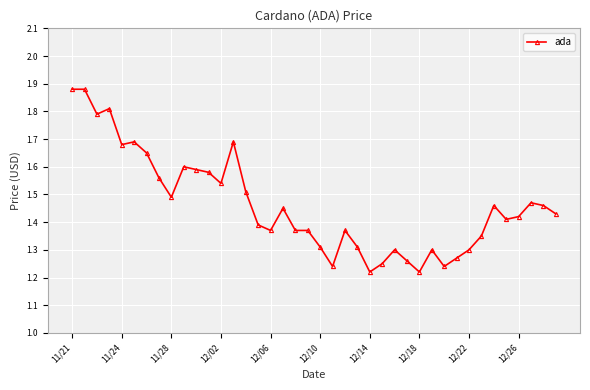

True or false: there are more than 0 points higher than both neighbors.

True